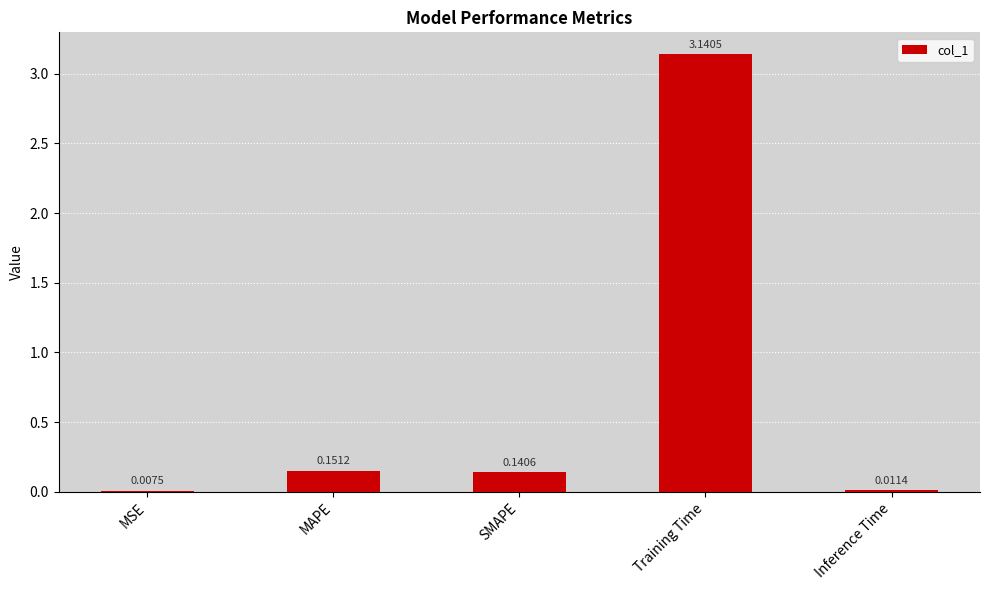

Which has a higher value, MSE or Training Time?

Training Time